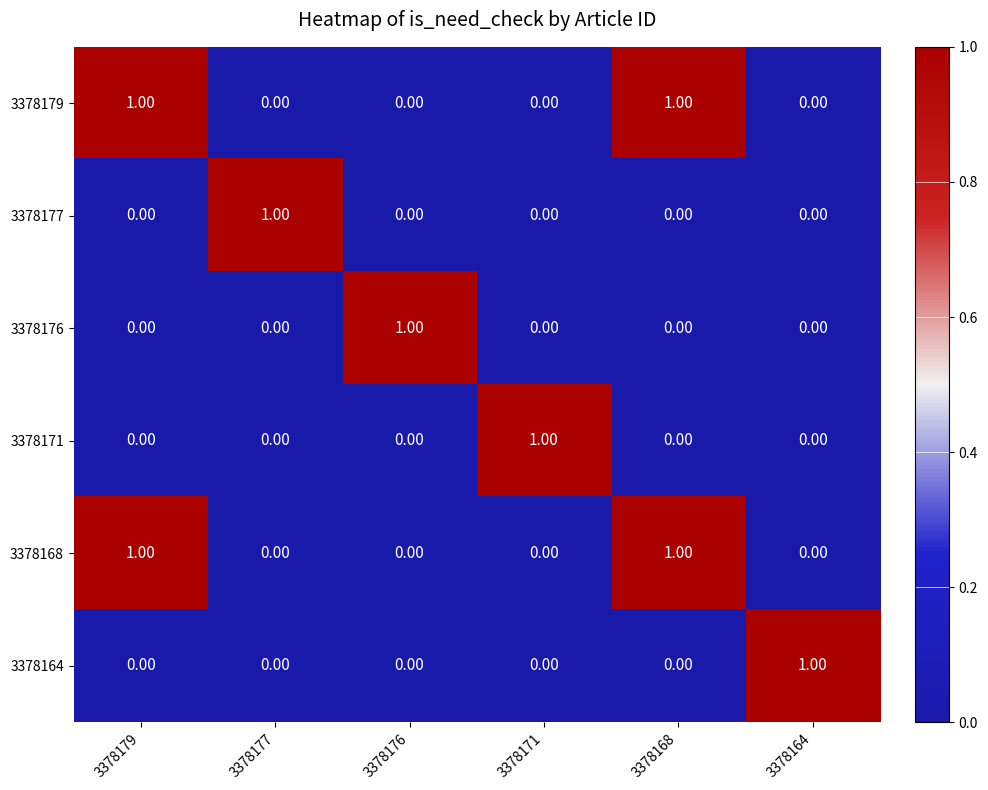

Which series has the largest total across all categories?

3378179